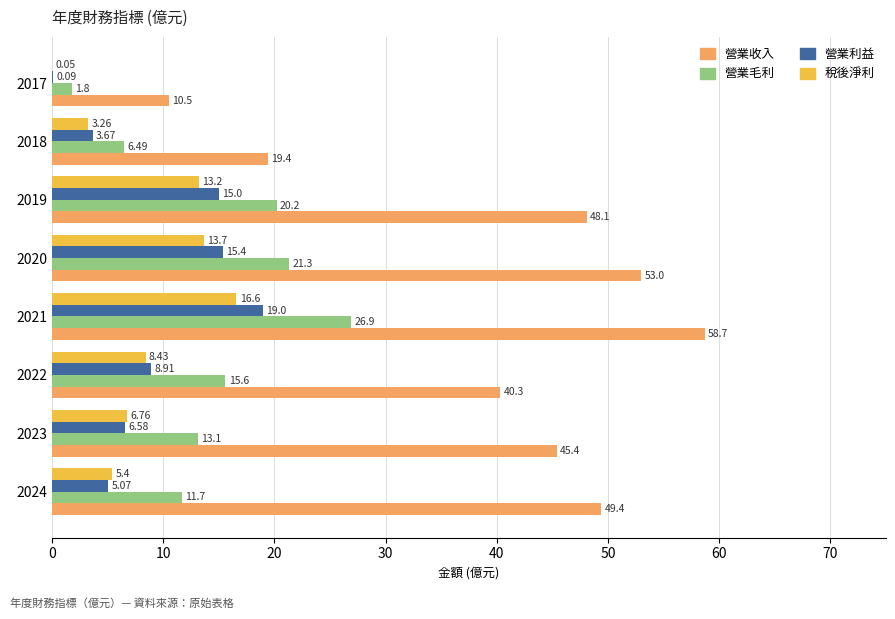

Which category has the highest value in the 稅後淨利 series?

2021